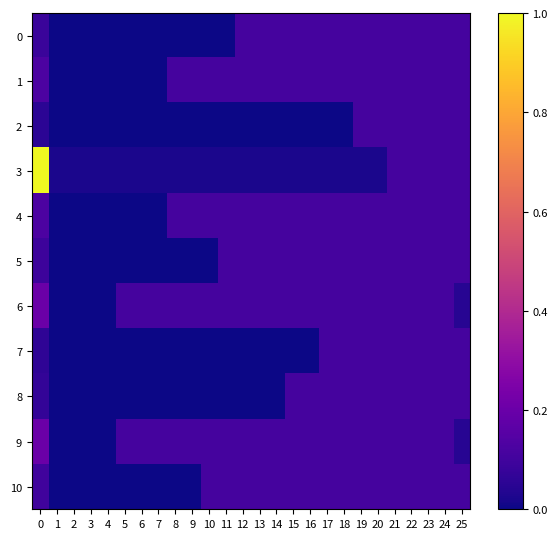

Count the number of data series in this chart.

11